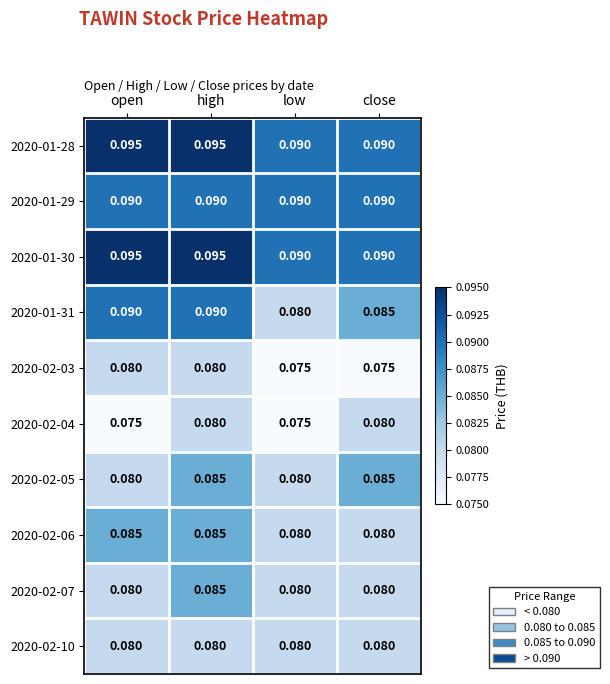

At which category is the sum across all series the highest?

high